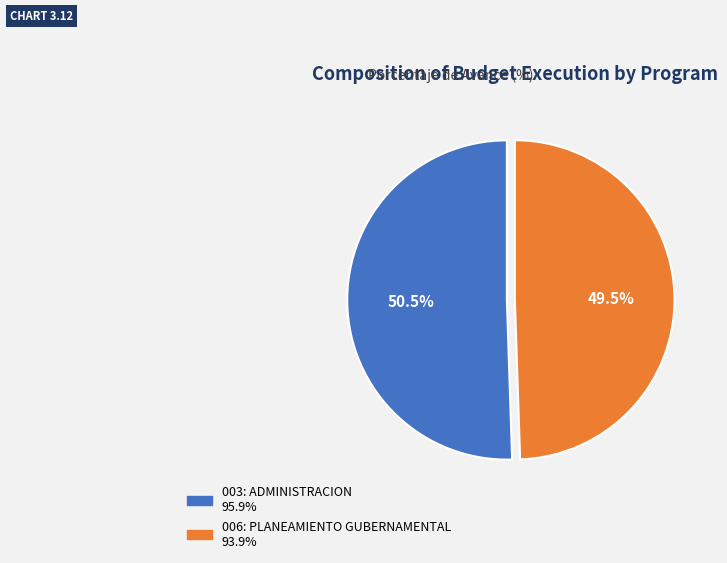

To the nearest percent, what is the difference between the 003: ADMINISTRACION and 006: PLANEAMIENTO GUBERNAMENTAL slice percentages?

1%